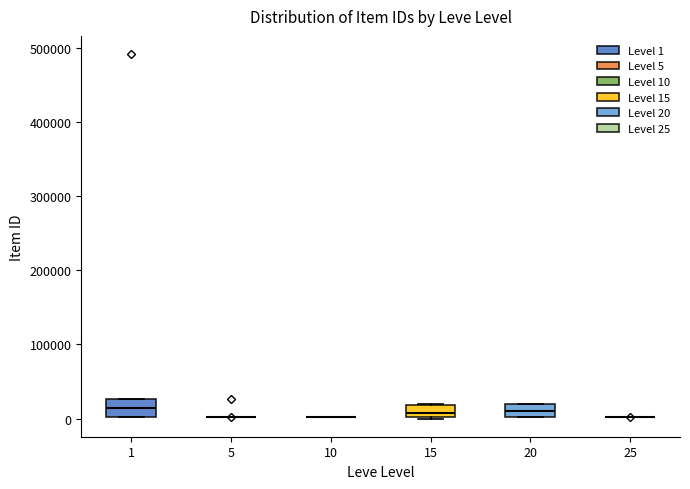

Reading left to right, transcribe this box plot: for each box, give where its median line is, the range the box spans, and where its two whiskers end, as read against the y-axis. The values are not printed on the chart, so give them approximately, as read against the axis.

1: median 10000, box 0 to 30000, whiskers 0 to 30000
5: box collapsed to a line at 0, whiskers 0 to 0
10: box collapsed to a line at 0, whiskers 0 to 0
15: median 10000, box 0 to 20000, whiskers 0 to 20000
20: median 10000, box 0 to 20000, whiskers 0 to 20000
25: box collapsed to a line at 0, whiskers 0 to 0